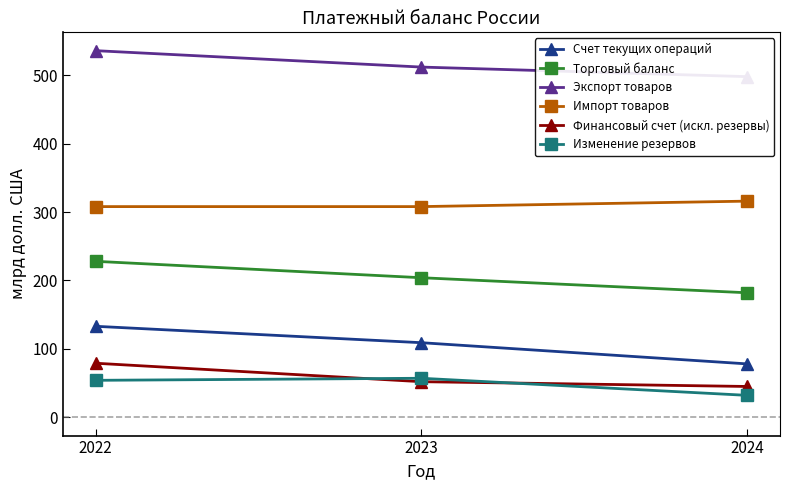

What is the smallest value displayed?

32